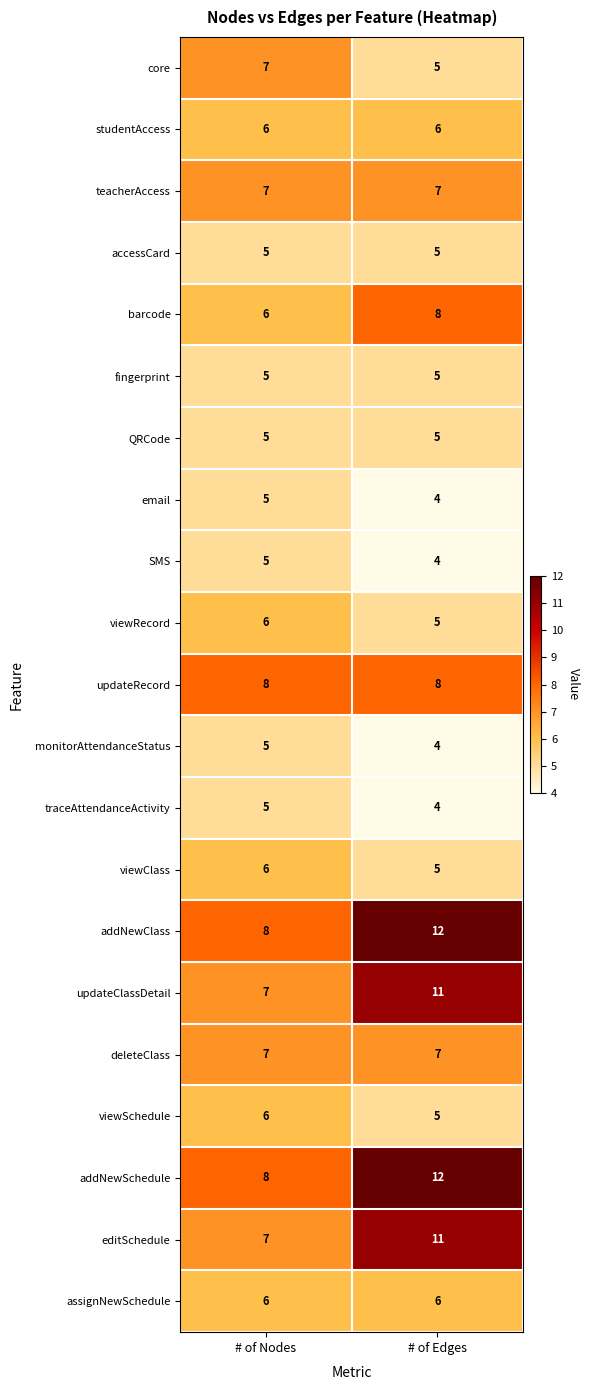

Read the teacherAccess value at # of Edges.

7